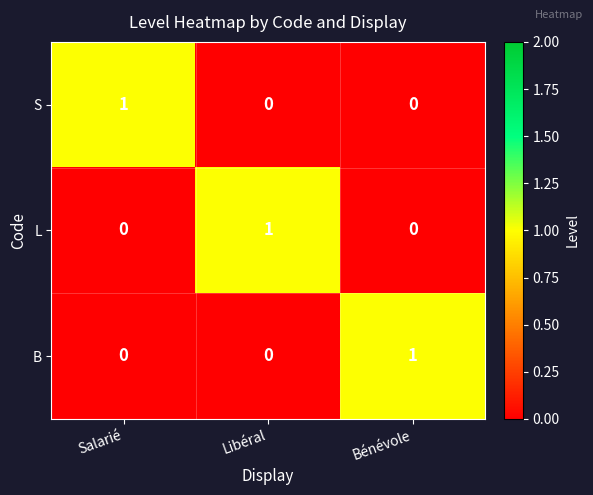

Is it true that S equals 0 at Salarié?

False